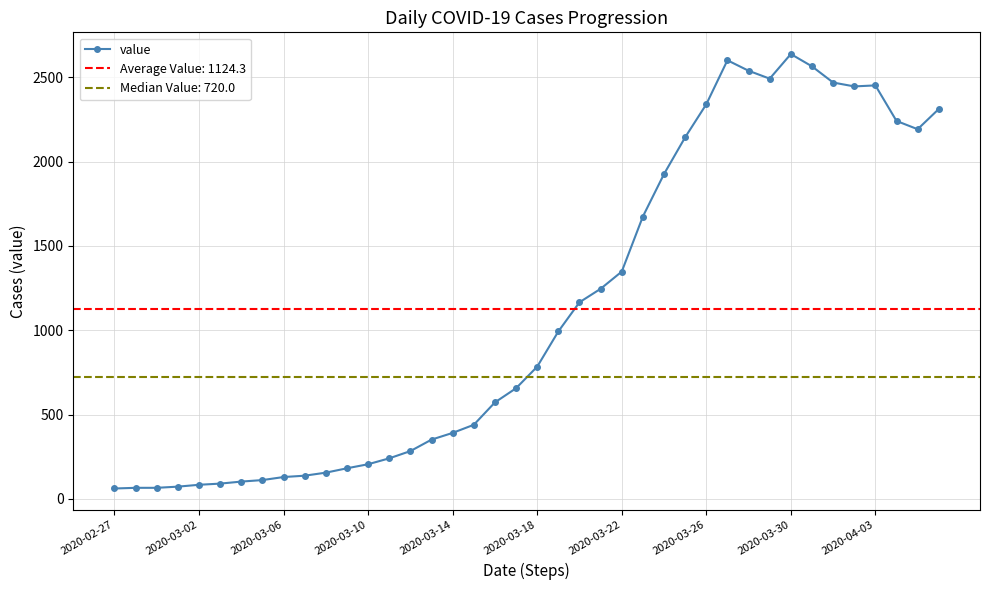

The chart shows a value of 168 at 2020-03-22. True or false?

False